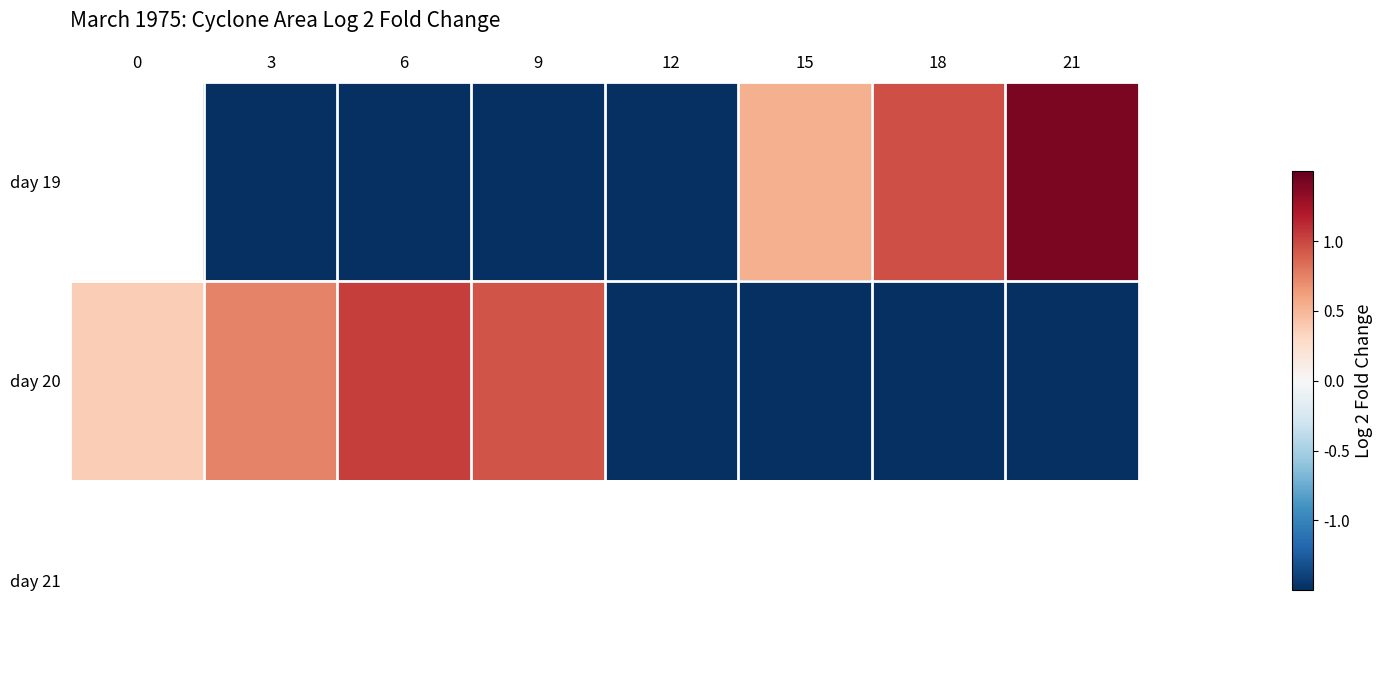

Rank the series by their average value, from highest to lowest.

day 19, day 20, day 21